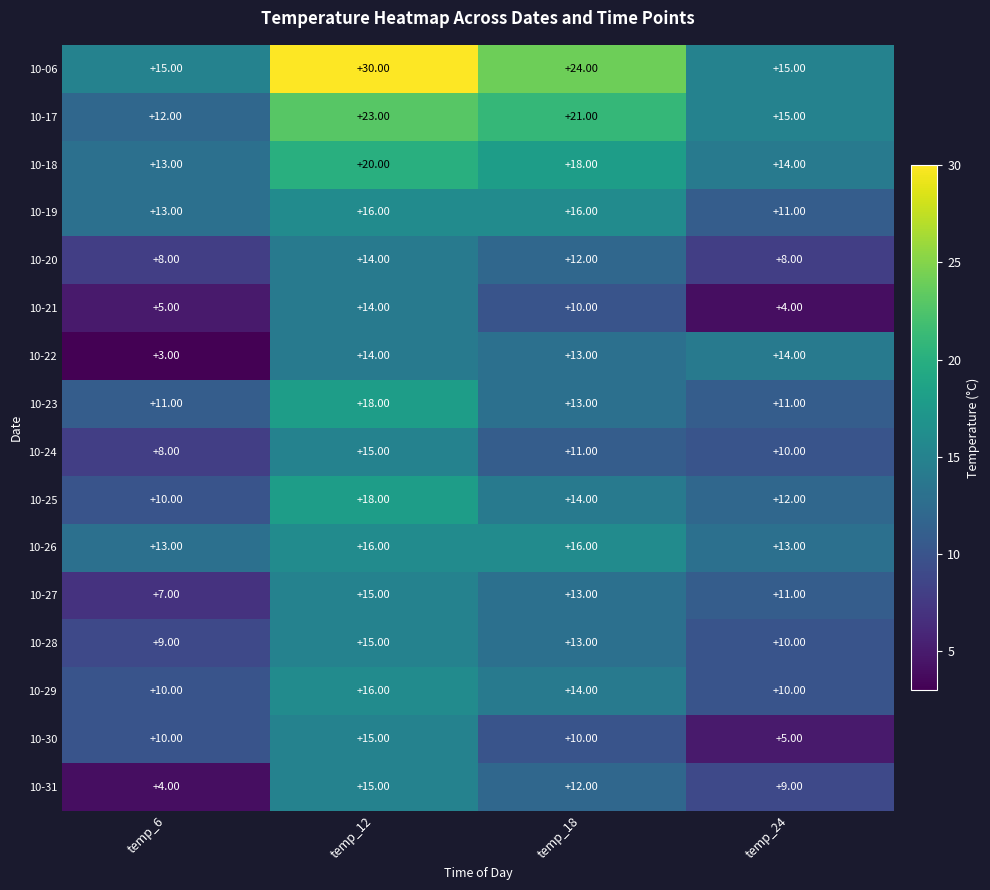

What is the spread (max minus min) of values at temp_24?

11